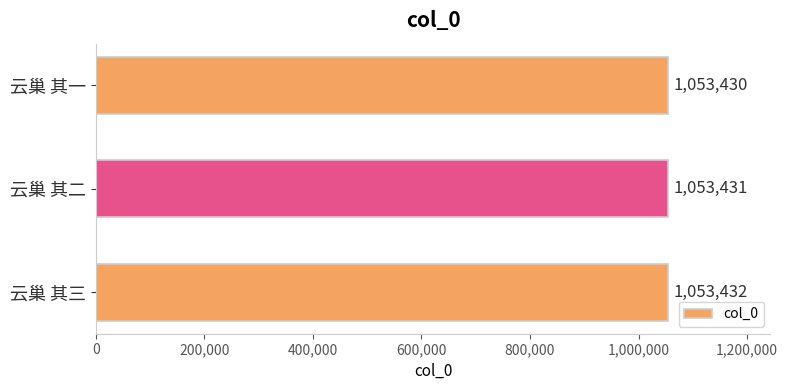

What is the approximate value at 云巢 其三?

1053432